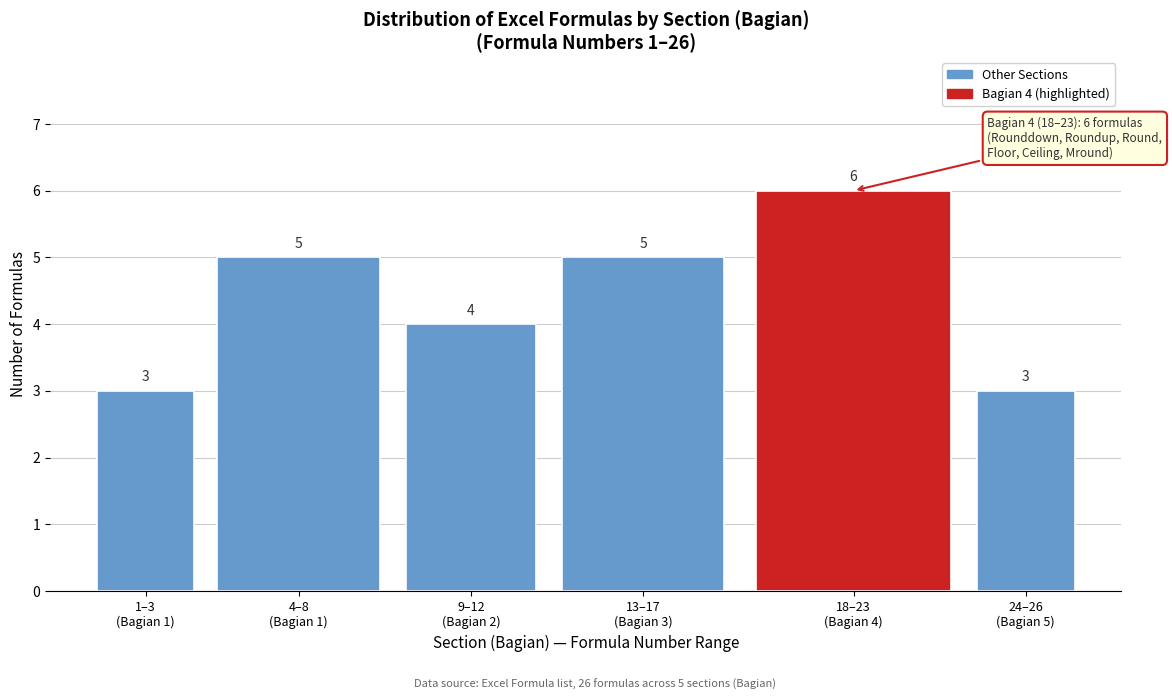

Reading right to left, transcribe all the data shown in this chart.

3	6	5	4	5	3